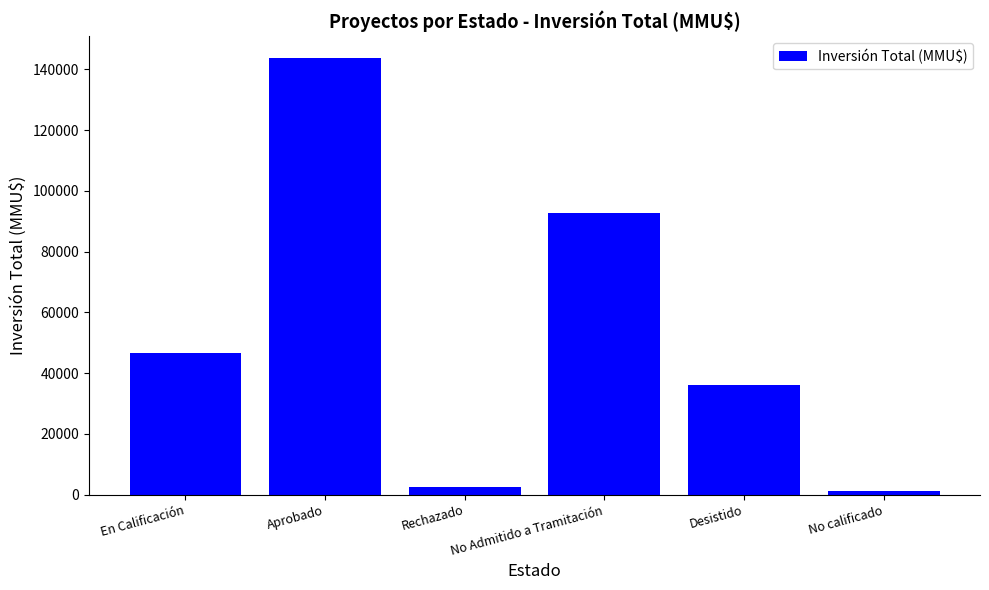

Reading right to left, transcribe all the data shown in this chart.

1300	35990	92799	2500	143819	46571